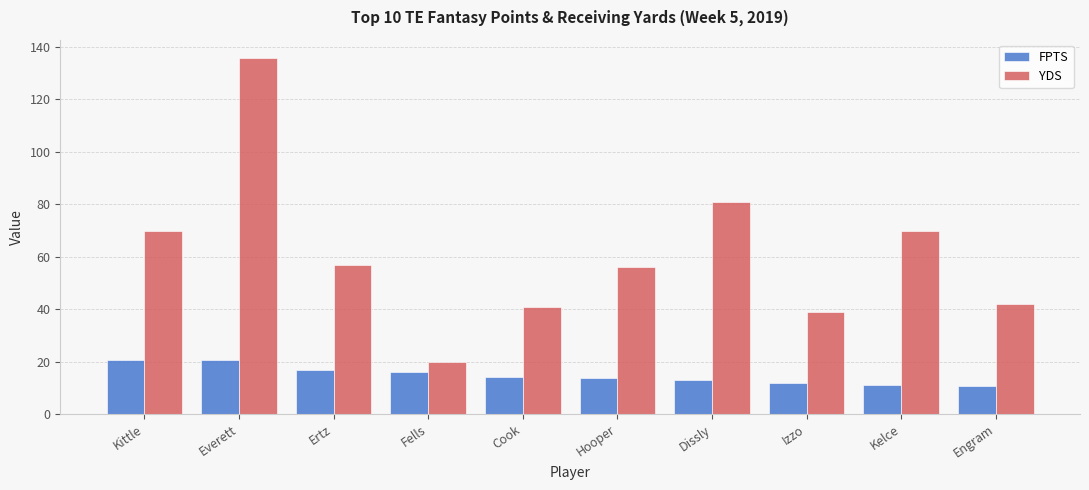

What value does the YDS series have at Engram?

42.0